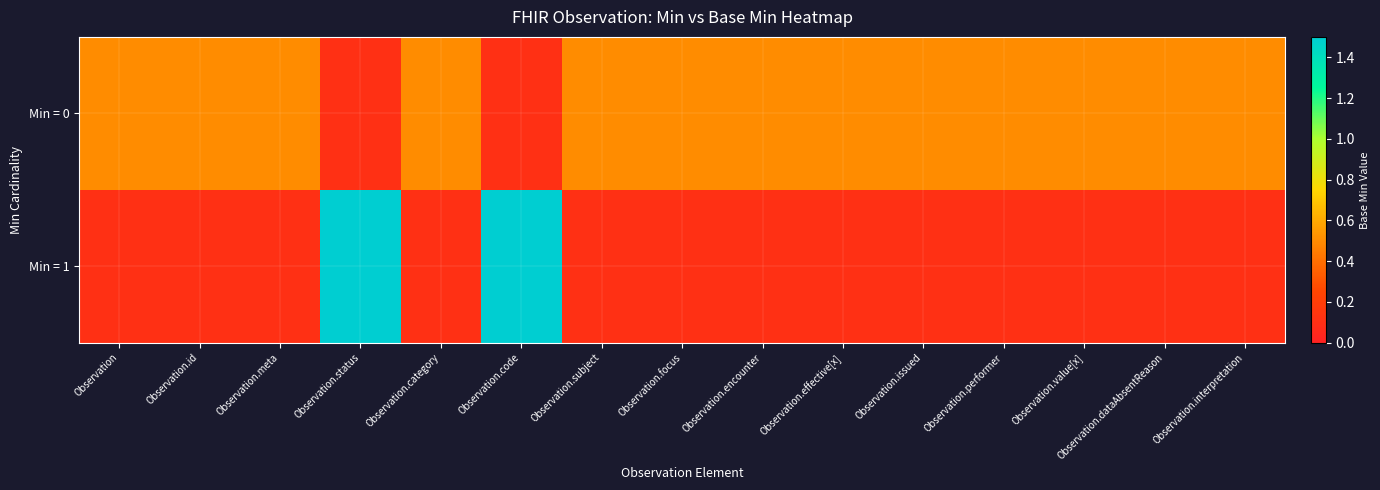

Reading left to right, extract all data points from this chart.

Min = 0: Observation=0.5	Observation.id=0.5	Observation.meta=0.5	Observation.status=0.1	Observation.category=0.5	Observation.code=0.1	Observation.subject=0.5	Observation.focus=0.5	Observation.encounter=0.5	Observation.effective[x]=0.5	Observation.issued=0.5	Observation.performer=0.5	Observation.value[x]=0.5	Observation.dataAbsentReason=0.5	Observation.interpretation=0.5
Min = 1: Observation=0.1	Observation.id=0.1	Observation.meta=0.1	Observation.status=1.5	Observation.category=0.1	Observation.code=1.5	Observation.subject=0.1	Observation.focus=0.1	Observation.encounter=0.1	Observation.effective[x]=0.1	Observation.issued=0.1	Observation.performer=0.1	Observation.value[x]=0.1	Observation.dataAbsentReason=0.1	Observation.interpretation=0.1